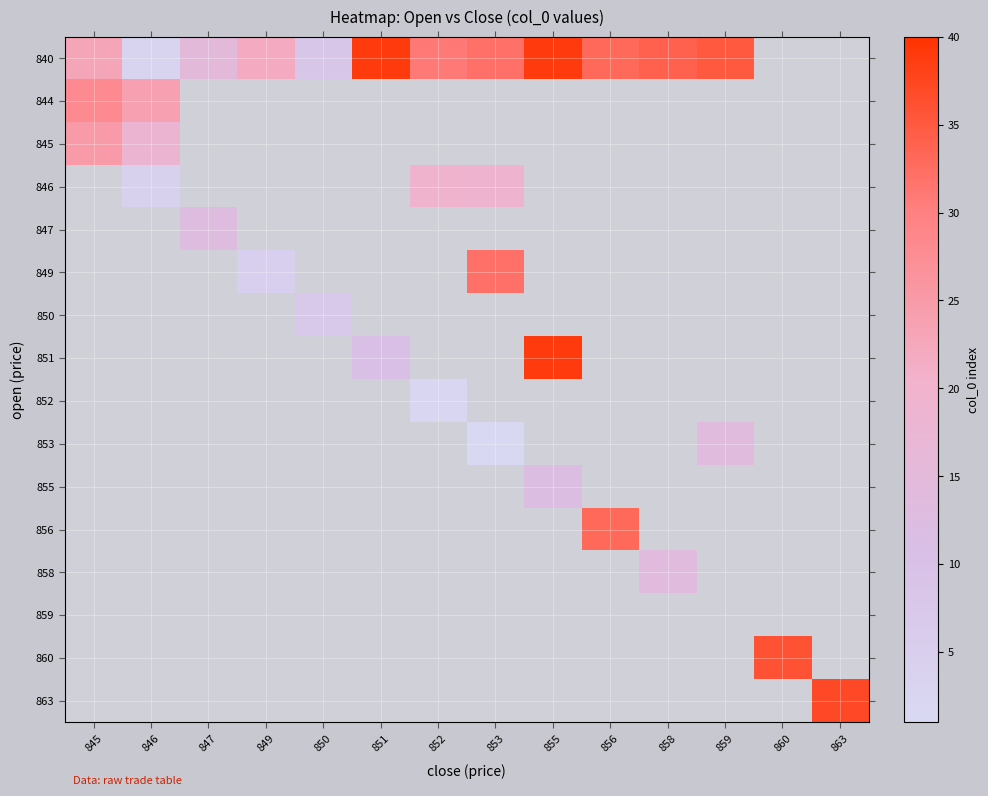

What is the total value across all series at 860?

36